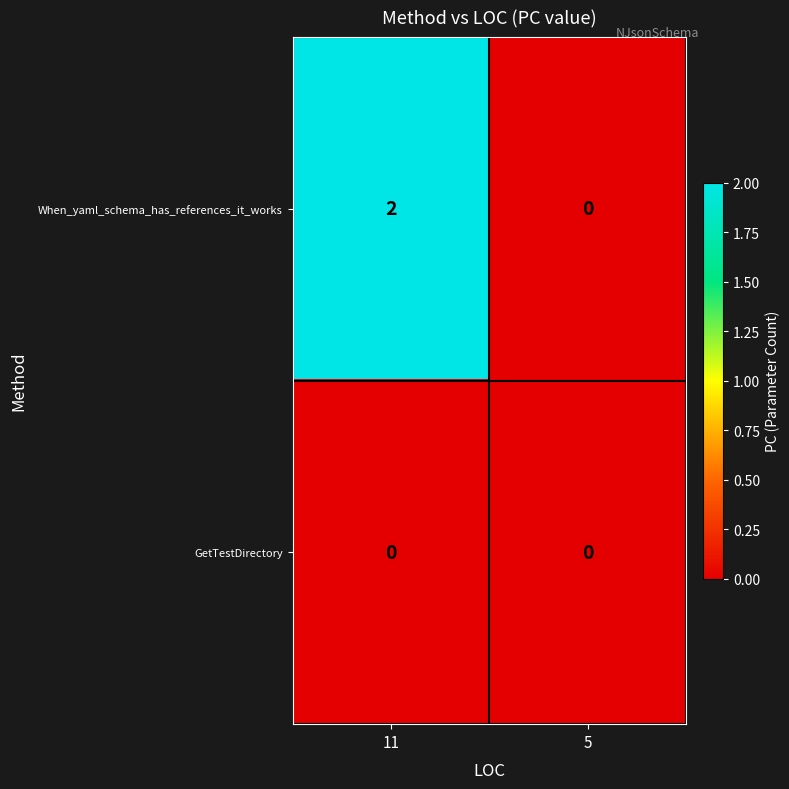

Rank the series by their average value, from lowest to highest.

GetTestDirectory, When_yaml_schema_has_references_it_works